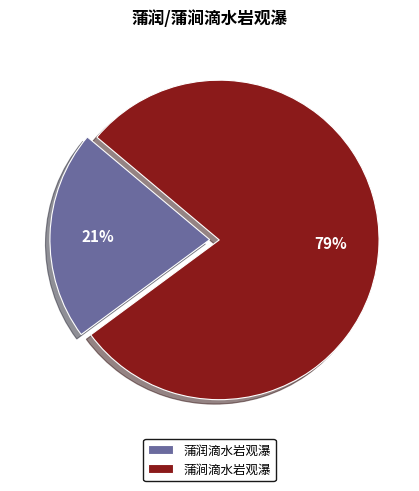

Is it true that 蒲润滴水岩观瀑 is 21% of the pie?

True